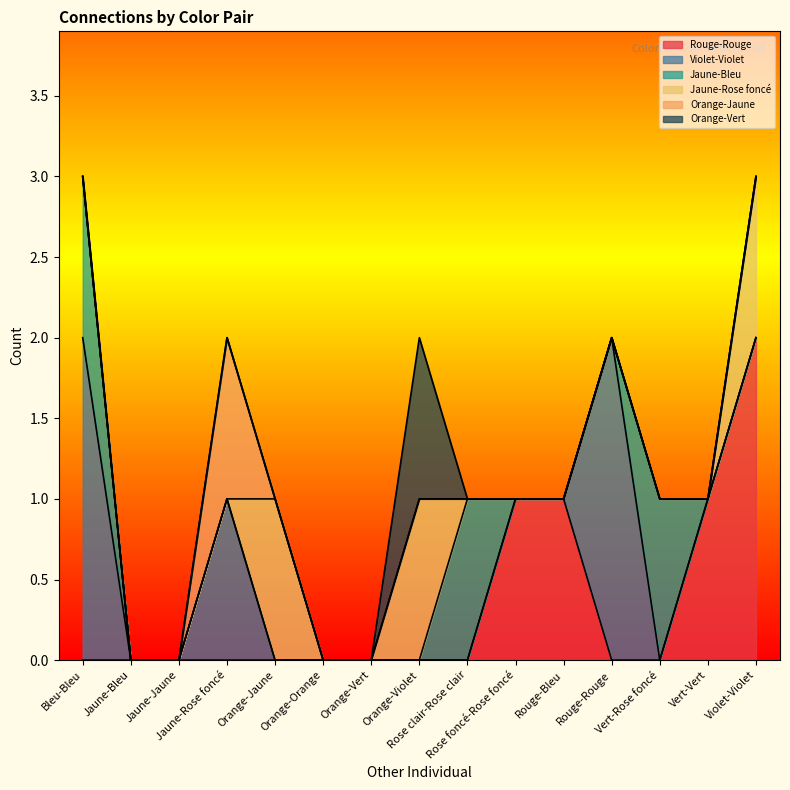

What is the label of the 1st point from the right?

Violet-Violet